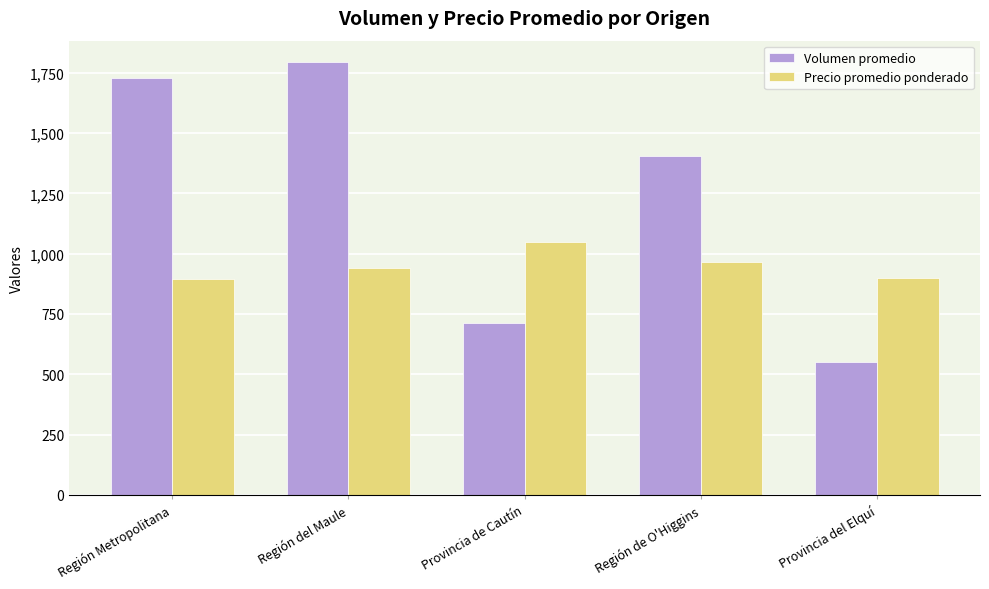

Are the bars grouped side by side (vs. stacked)?

Yes